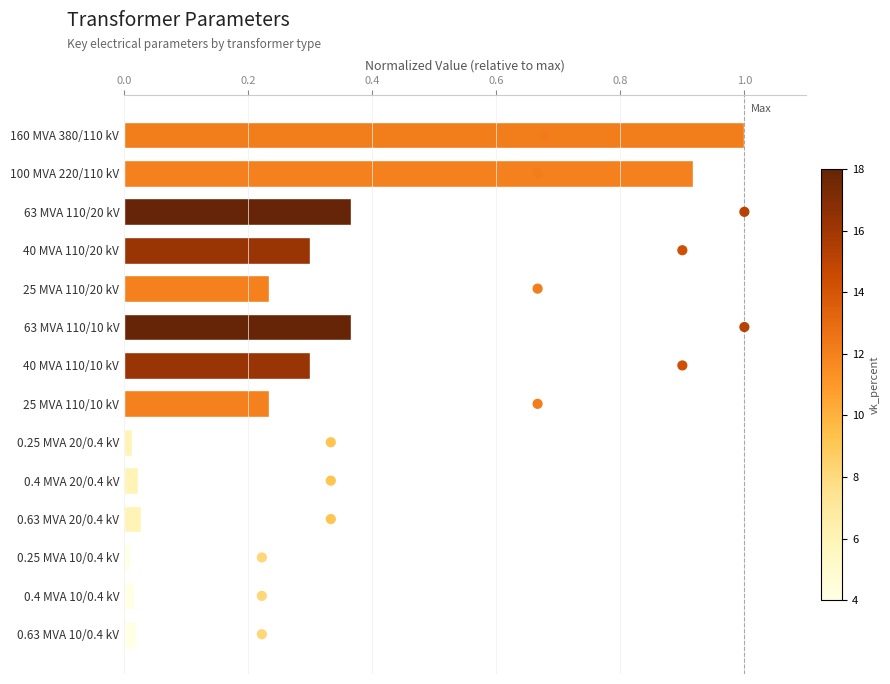

What is the total value across all series at 0.2?

1.9